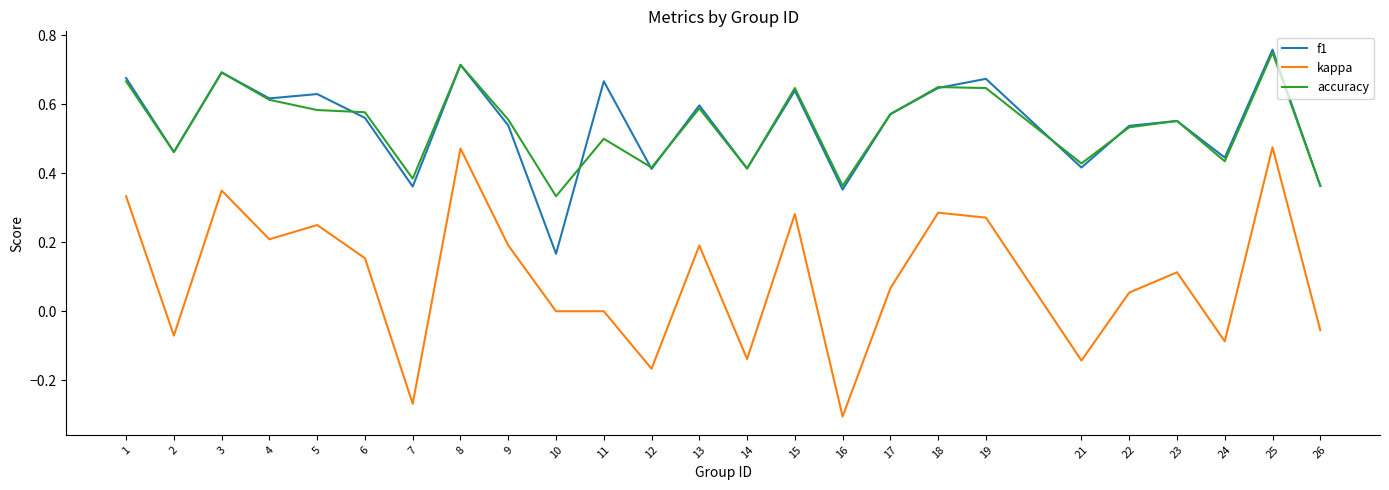

At which label is accuracy closest to 0?

10